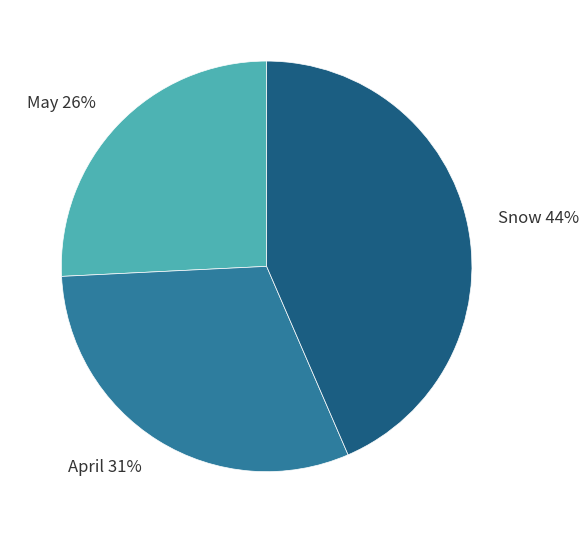

Do April 31% and May 26% together represent more than half of the pie?

Yes